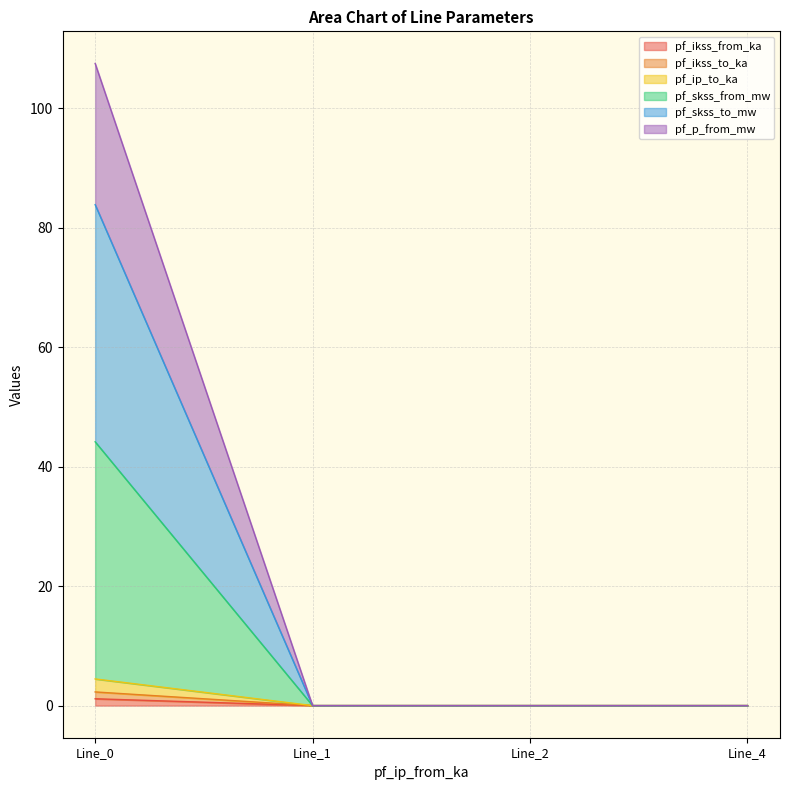

Rank the series at Line_4 from highest to lowest value.

pf_ikss_from_ka, pf_ikss_to_ka, pf_ip_to_ka, pf_skss_from_mw, pf_skss_to_mw, pf_p_from_mw